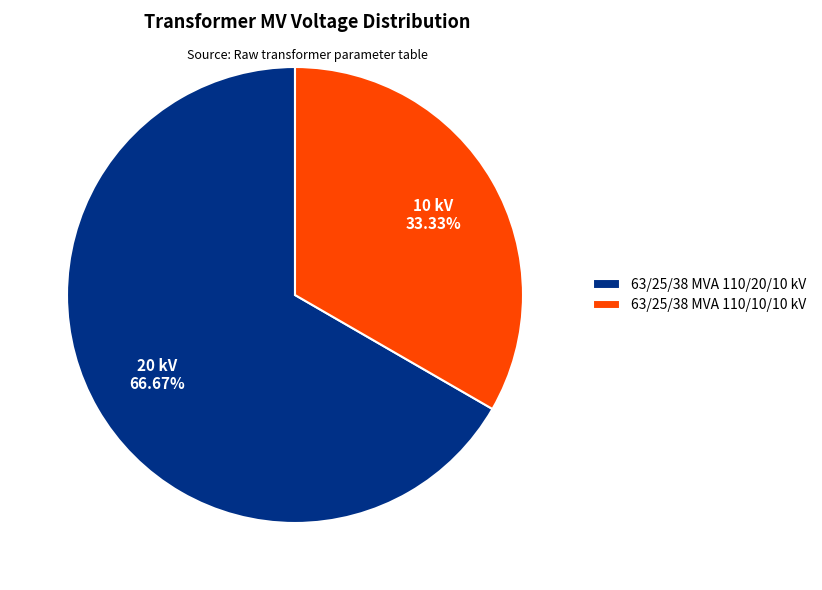

To the nearest percent, what percentage of the pie is 63/25/38 MVA 110/20/10 kV?

67%